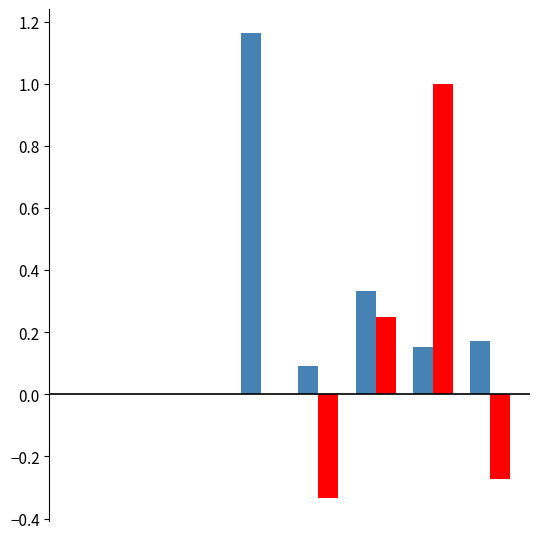

Reading left to right, transcribe all the data shown in this chart.

CH: 0.0	0.0	0.0	1.2	0.1	0.3	0.2	0.2
BL: 0.0	0.0	0.0	0.0	-0.3	0.2	1.0	-0.3